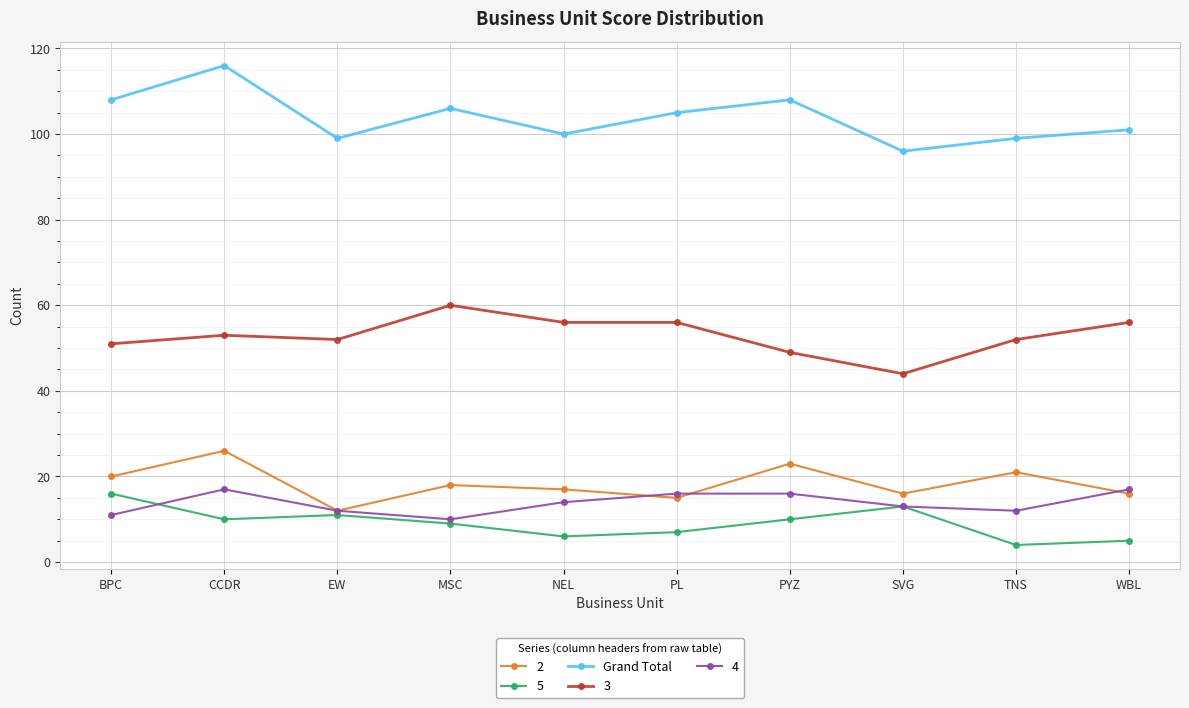

The 4 series shows 12 at TNS. True or false?

True